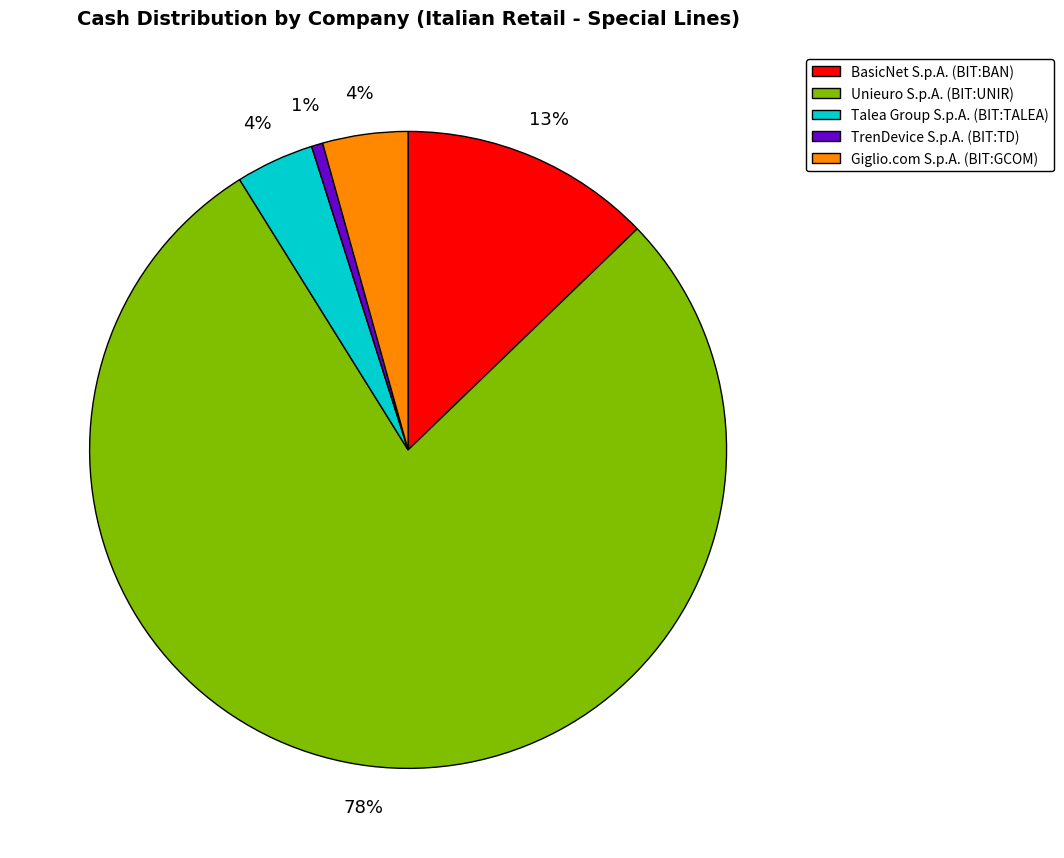

To the nearest percent, what portion does Unieuro S.p.A. (BIT:UNIR) represent?

78%